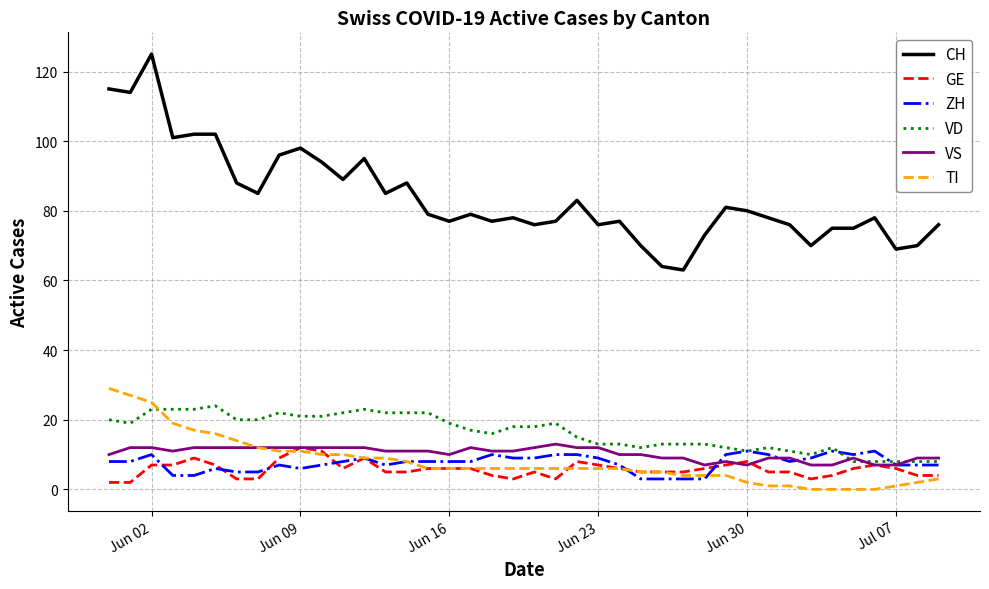

What is the greatest value displayed?

125